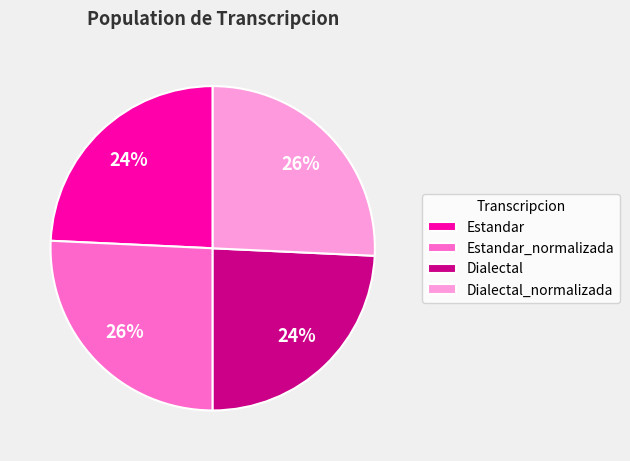

Does Estandar represent more than half of the total?

No